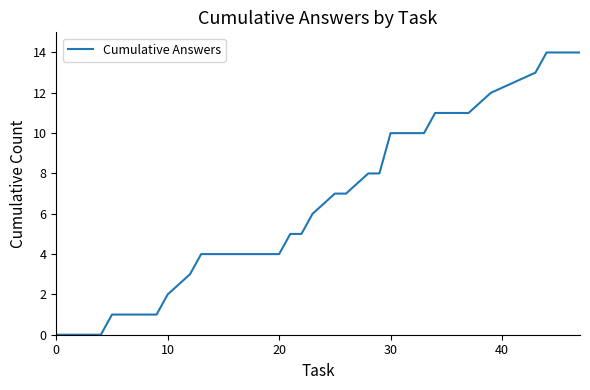

What is the difference between the maximum and minimum values?

14